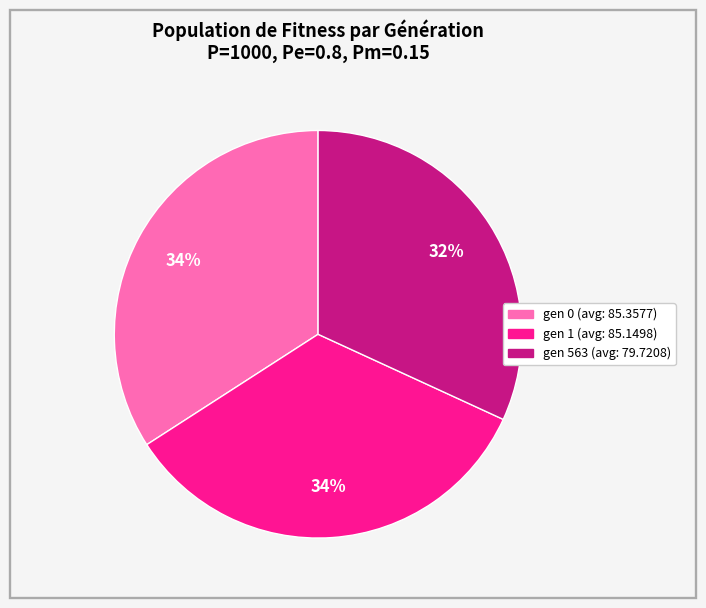

Is there any slice that represents more than half of the pie?

No